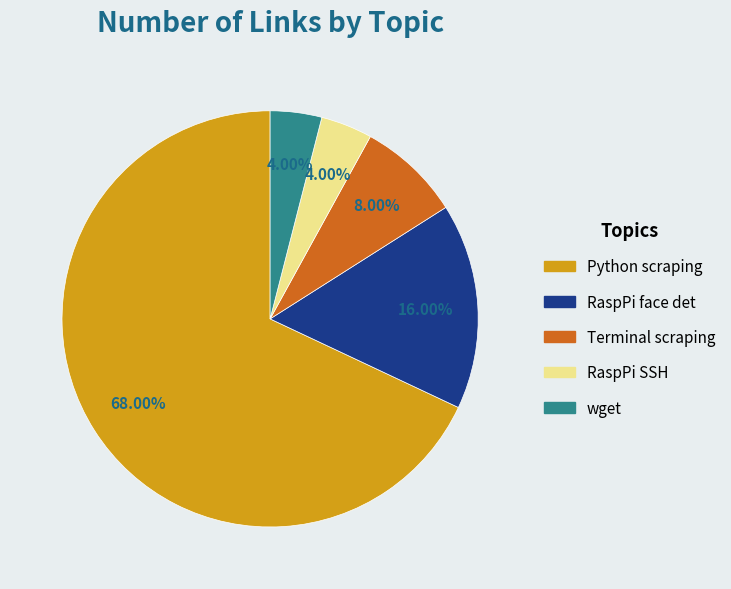

To the nearest percent, what portion does RaspPi face det represent?

16%